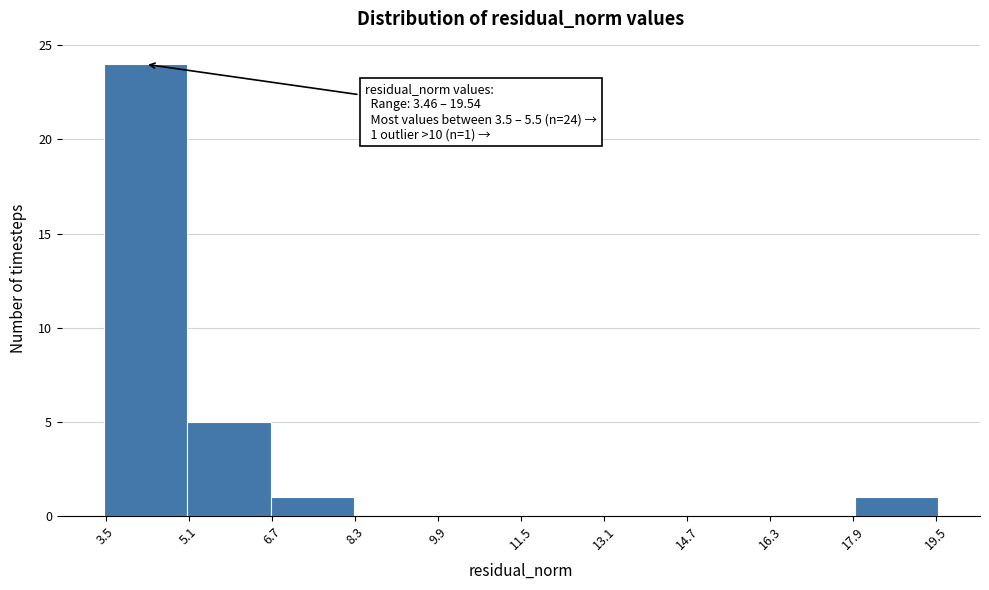

Over which range of the x-axis is the bar tallest?

3.4 to 5.0